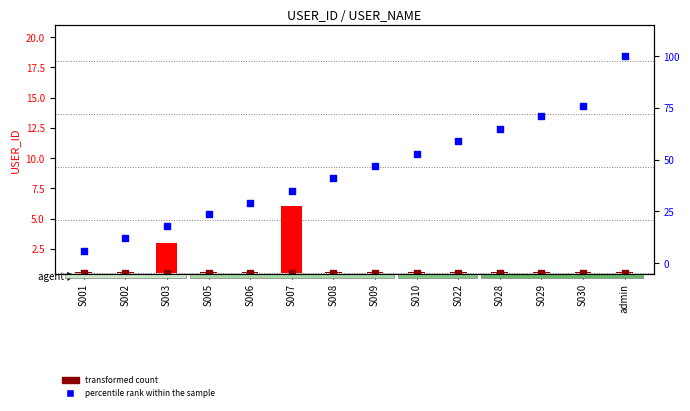

What is the change in value from S007 to S028?

+30